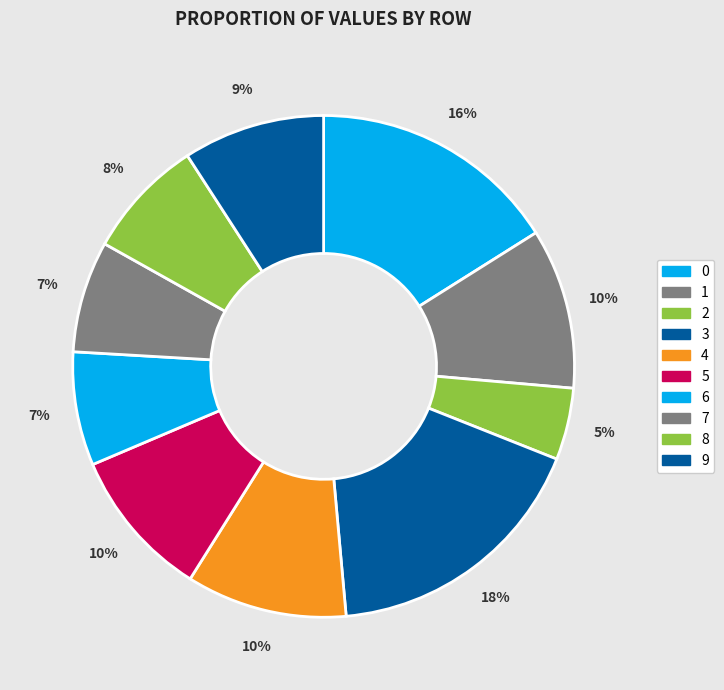

To the nearest percent, what is the average slice percentage?

10%